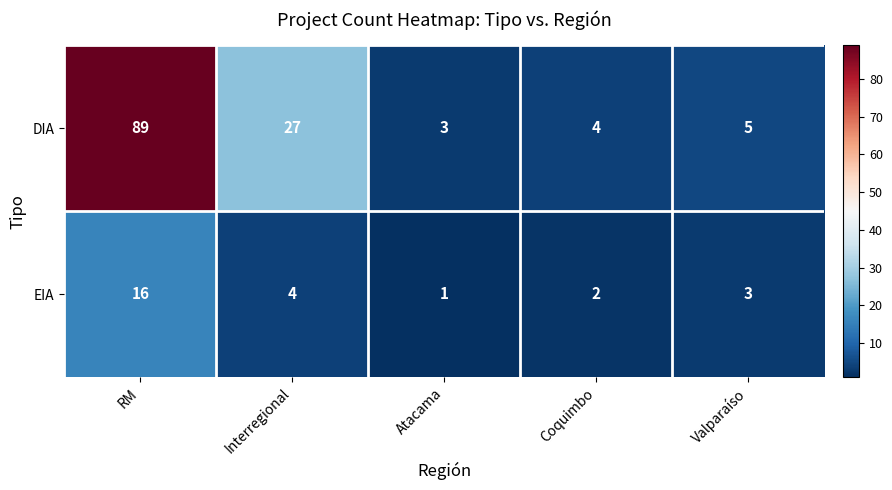

What is the difference between the EIA values at RM and Coquimbo?

14